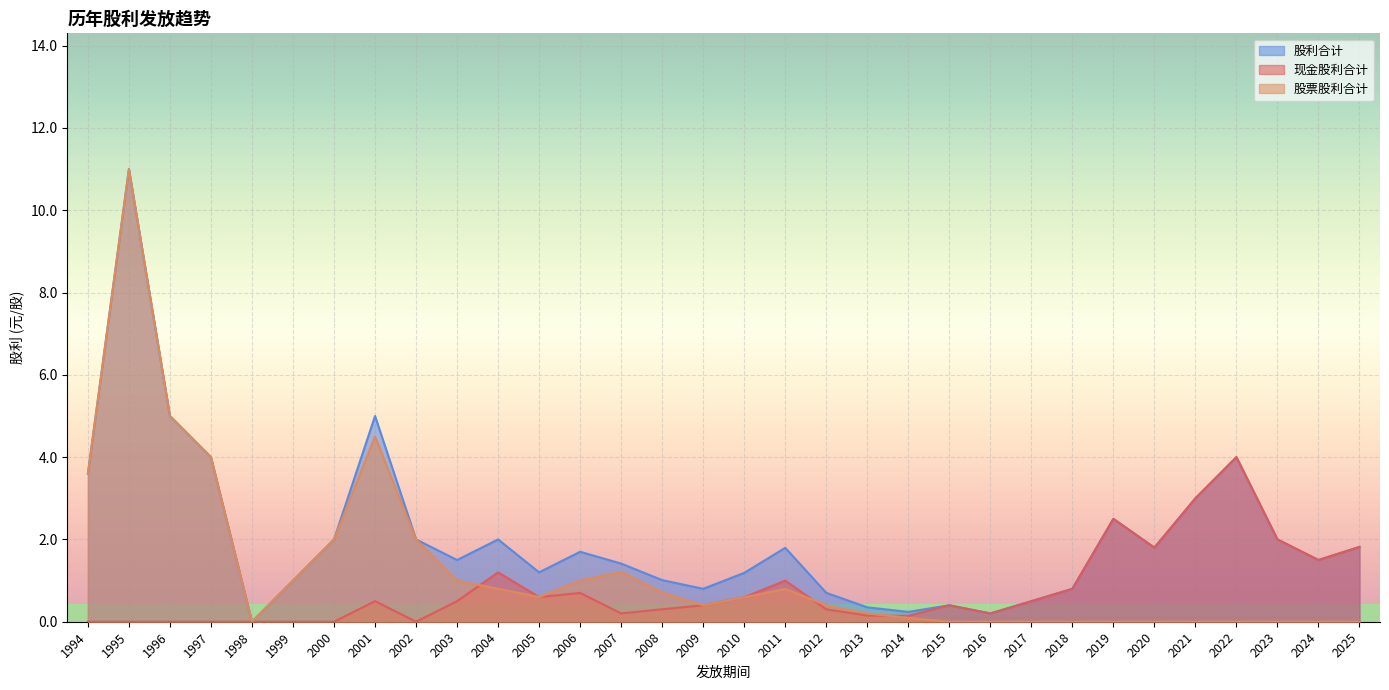

What is the sum of all 股票股利合计 values?

40.9